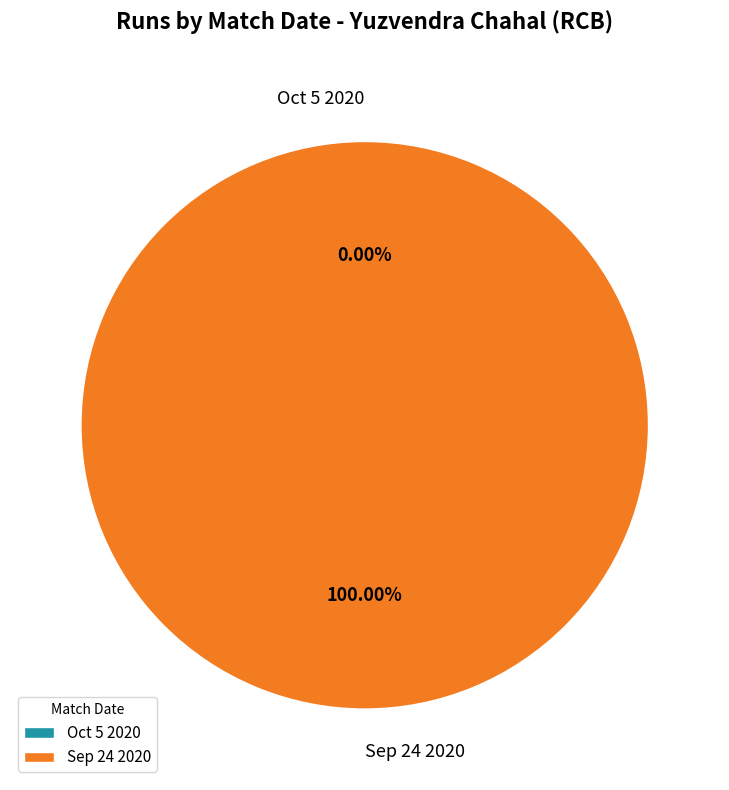

How many segments does this pie chart have?

2